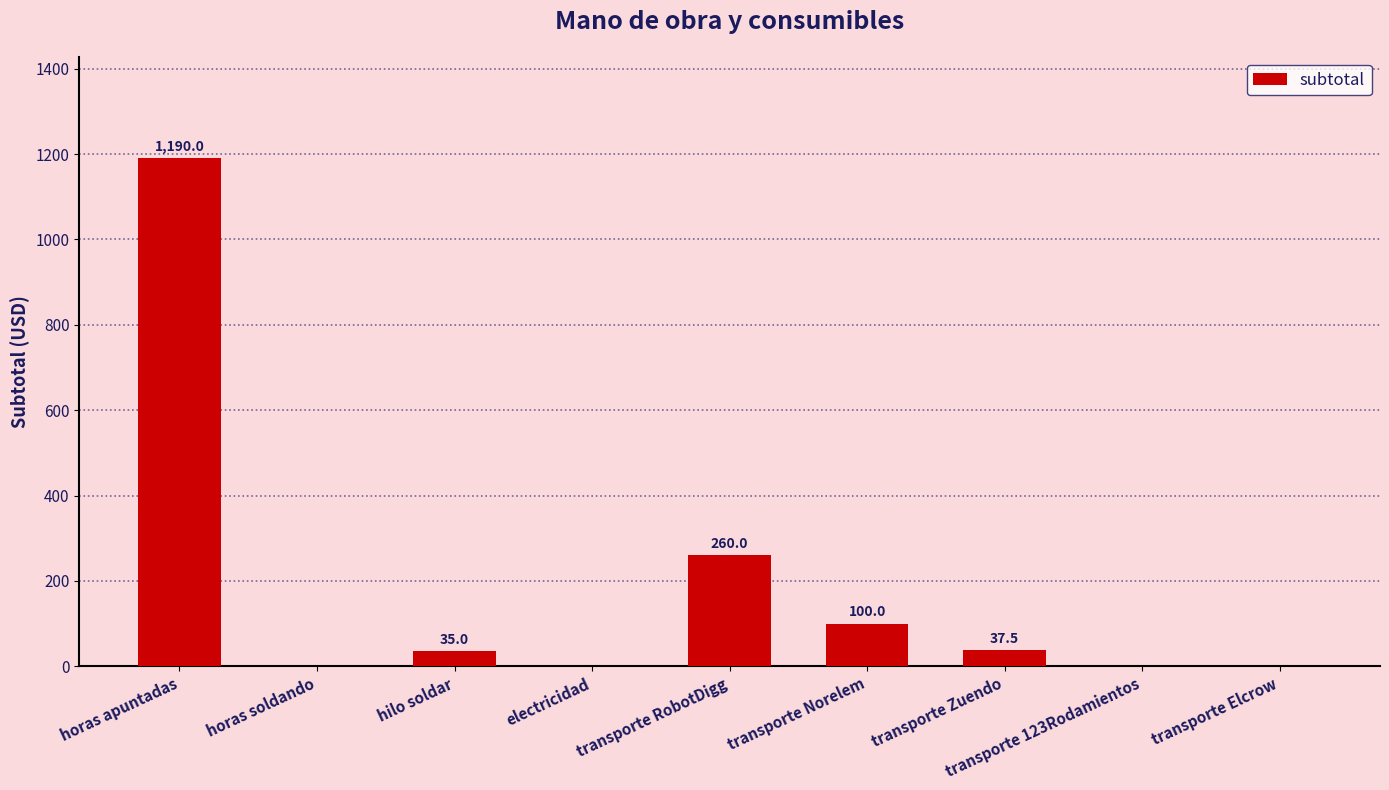

How many data points does each series have?

9